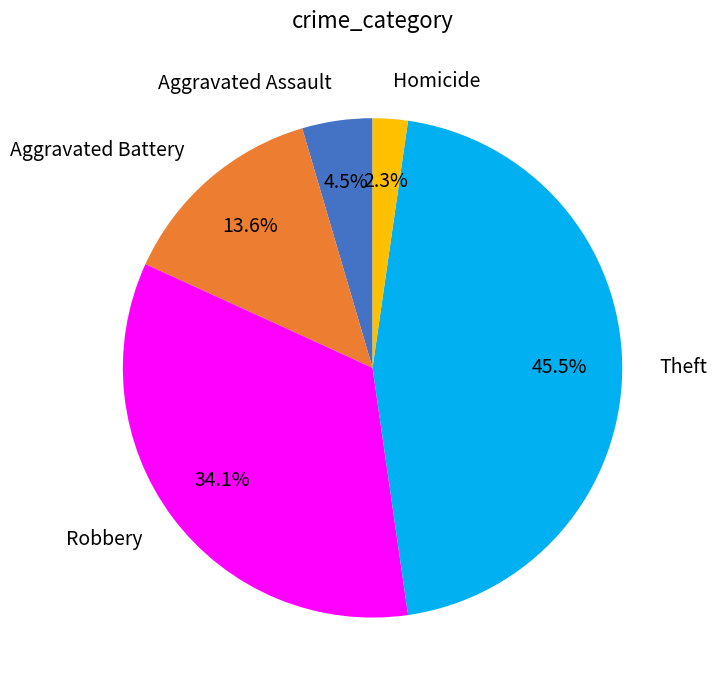

To the nearest percent, what is the difference between the largest and smallest slice percentages?

43%